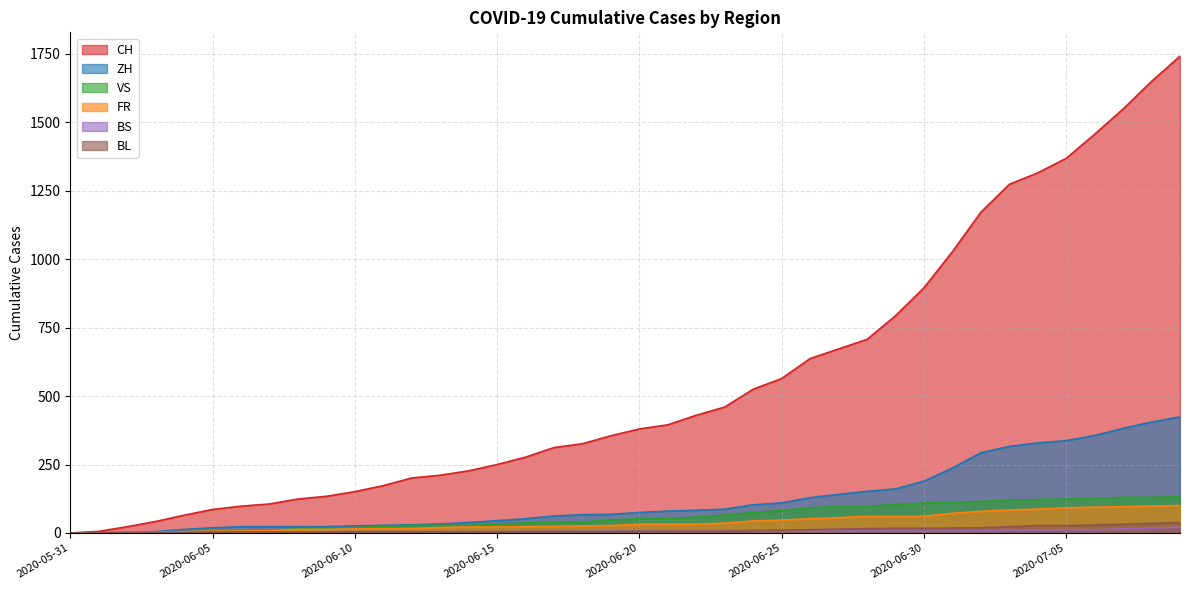

How many data points in BS are above 7?

8